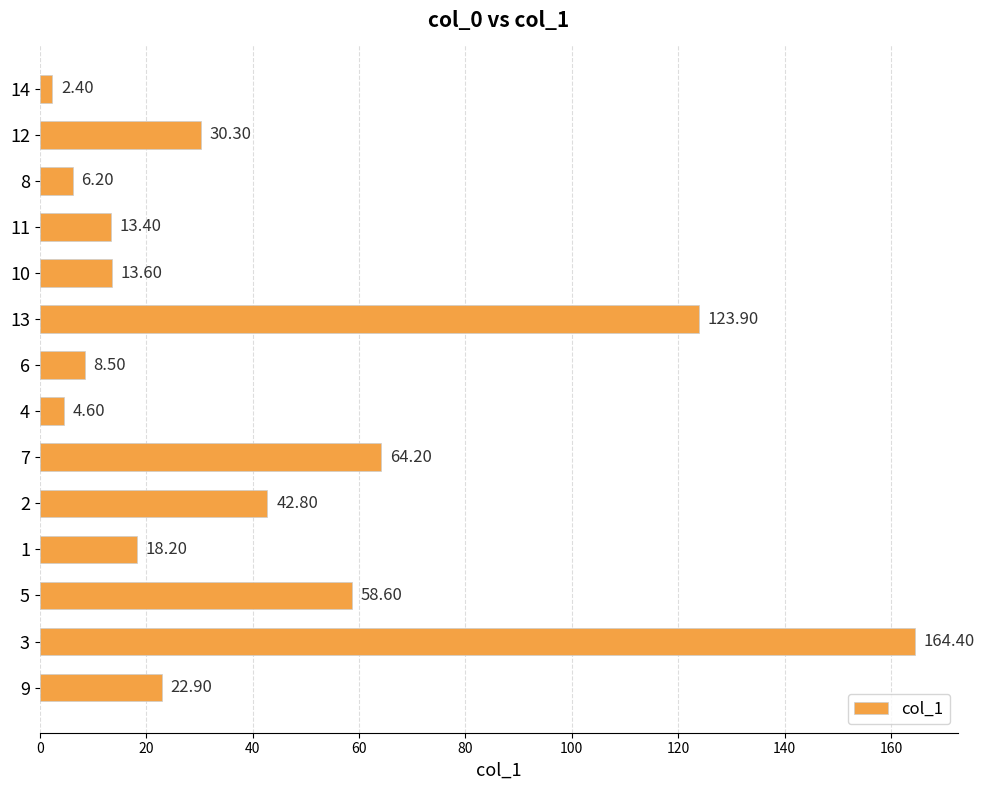

What is the difference between the second highest and minimum values?

121.5